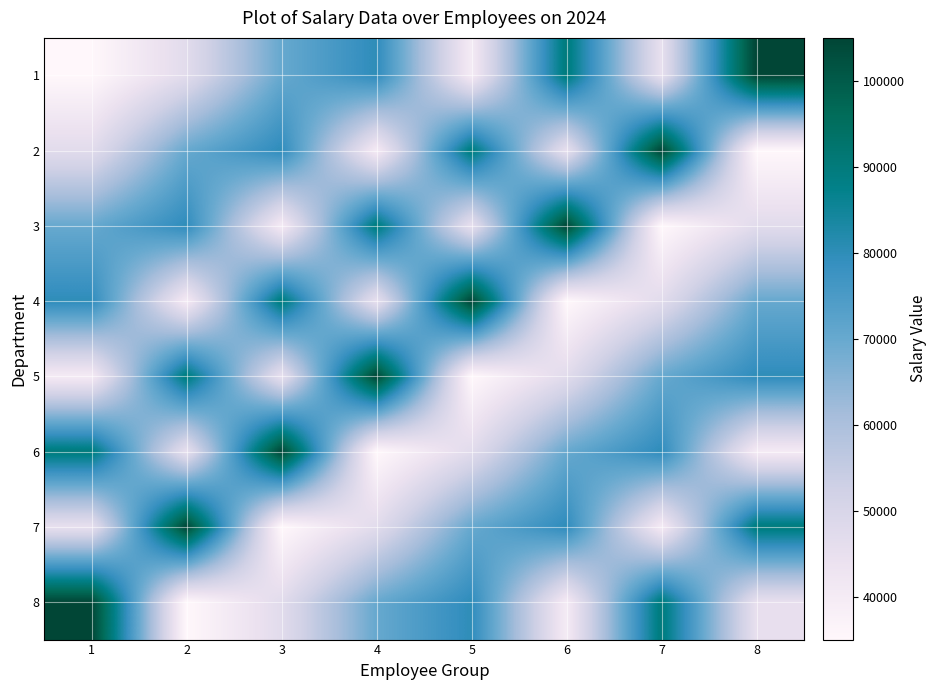

Reading right to left, extract all data points from this chart.

1: 8=105000	7=45000	6=90000	5=40000	4=80000	3=70000	2=47000	1=35000
2: 8=35000	7=105000	6=45000	5=90000	4=40000	3=80000	2=70000	1=47000
3: 8=47000	7=35000	6=105000	5=45000	4=90000	3=40000	2=80000	1=70000
4: 8=70000	7=47000	6=35000	5=105000	4=45000	3=90000	2=40000	1=80000
5: 8=80000	7=70000	6=47000	5=35000	4=105000	3=45000	2=90000	1=40000
6: 8=40000	7=80000	6=70000	5=47000	4=35000	3=105000	2=45000	1=90000
7: 8=90000	7=40000	6=80000	5=70000	4=47000	3=35000	2=105000	1=45000
8: 8=45000	7=90000	6=40000	5=80000	4=70000	3=47000	2=35000	1=105000